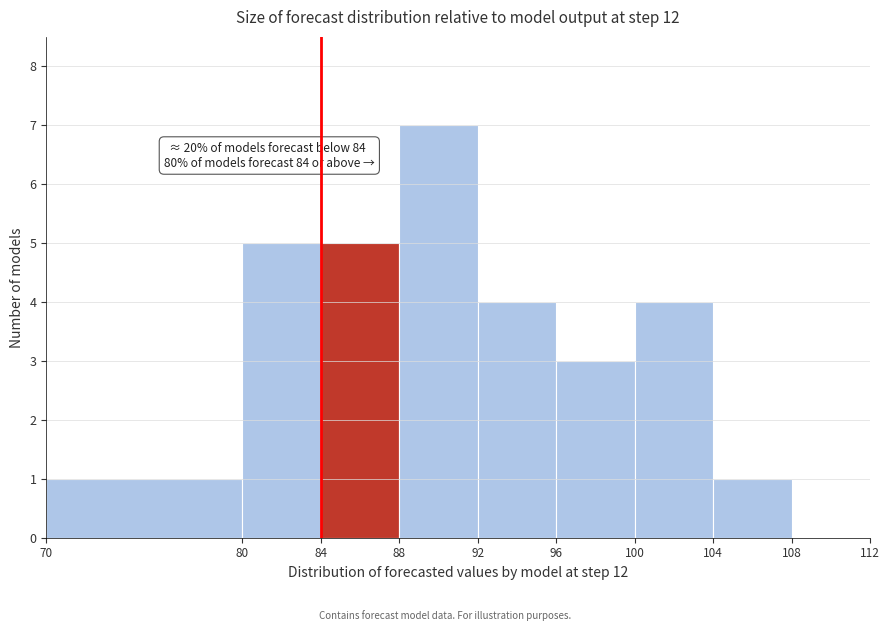

Over which range of the x-axis is the bar tallest?

88 to 92